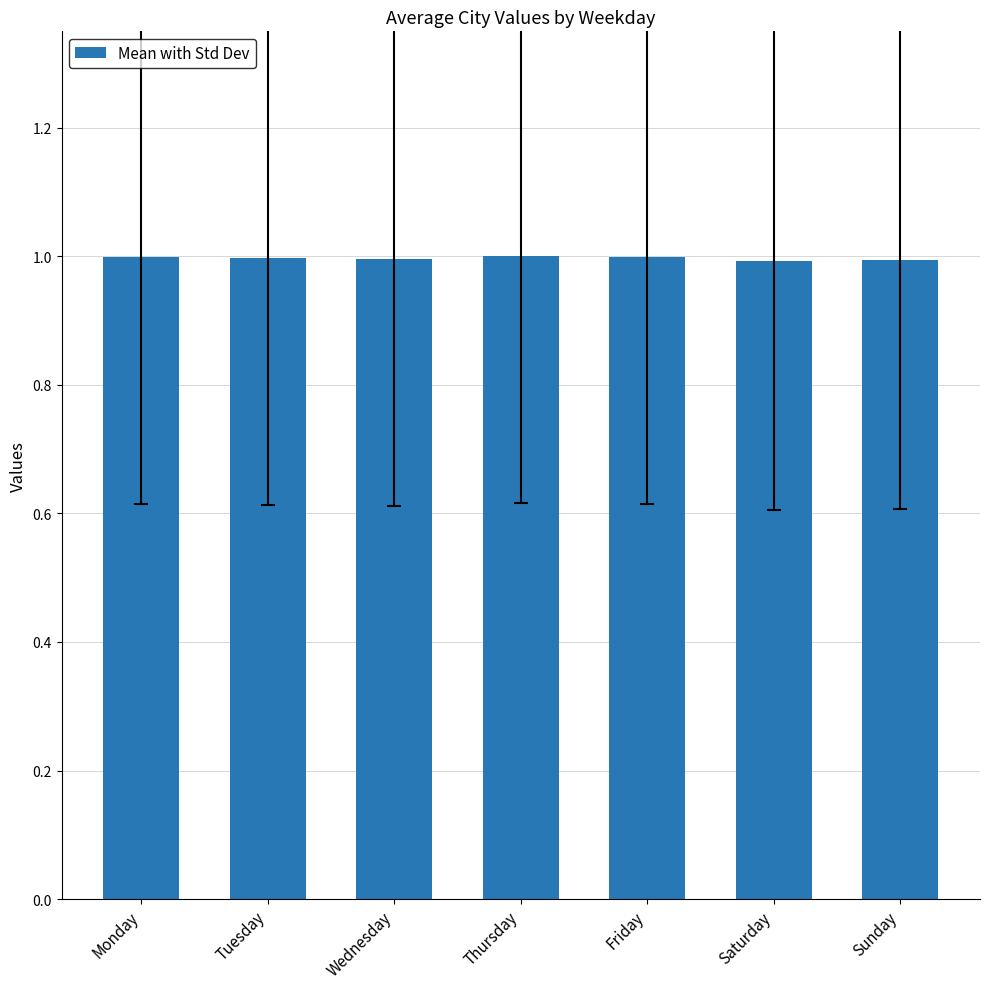

The value at Monday is 0.3. True or false?

False